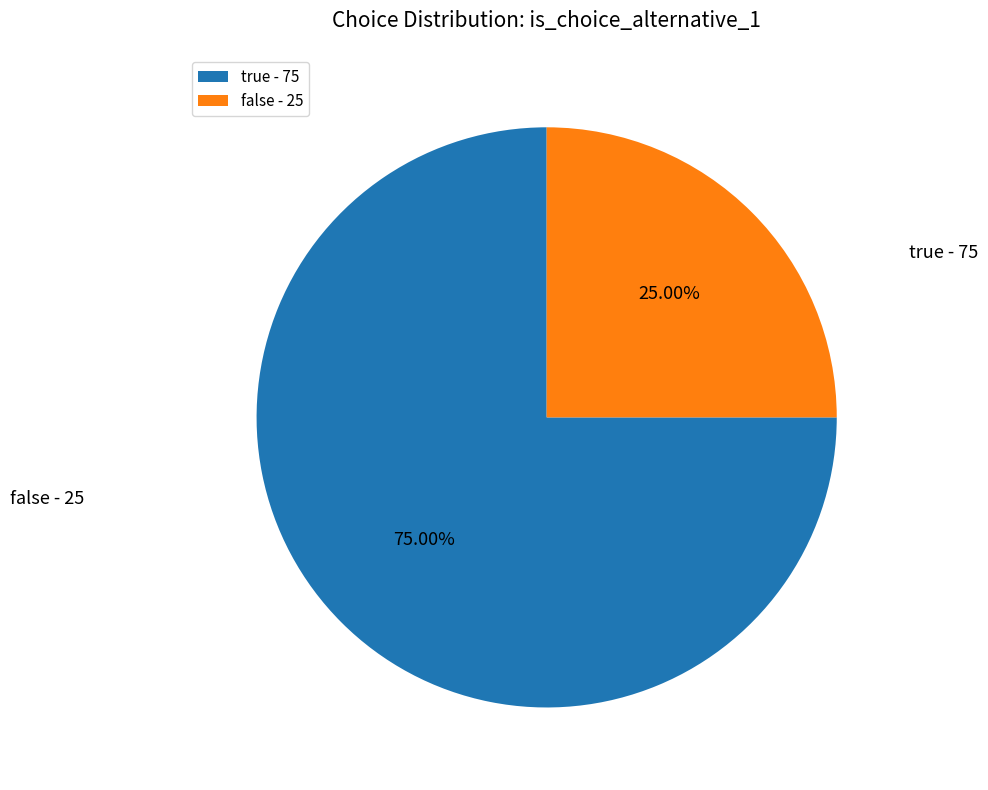

Count the number of slices in the pie.

2